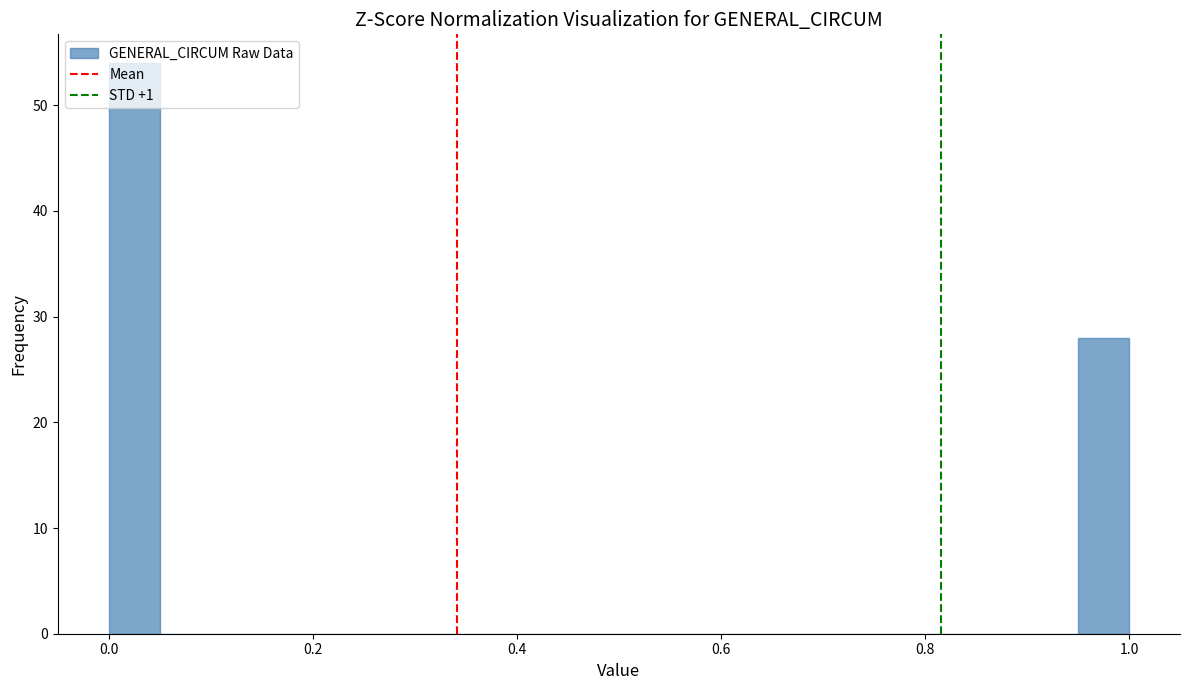

Read against the x-axis, roughly where is the centre of the tallest bar?

0.02